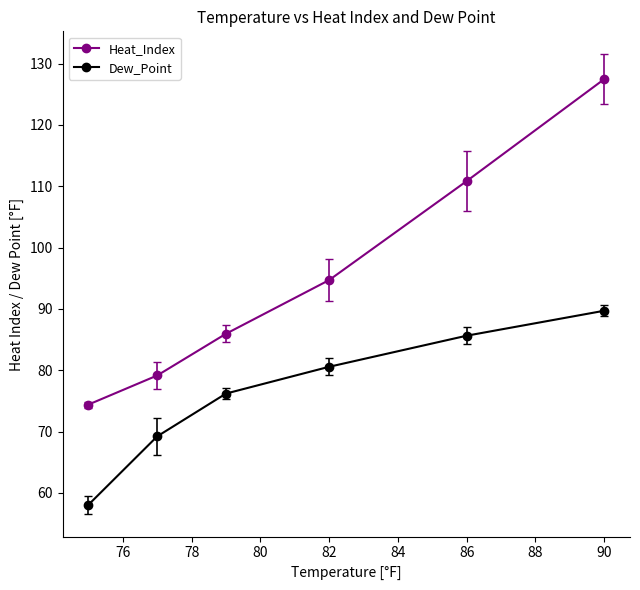

True or false: Heat_Index and Dew_Point cross at least once.

False